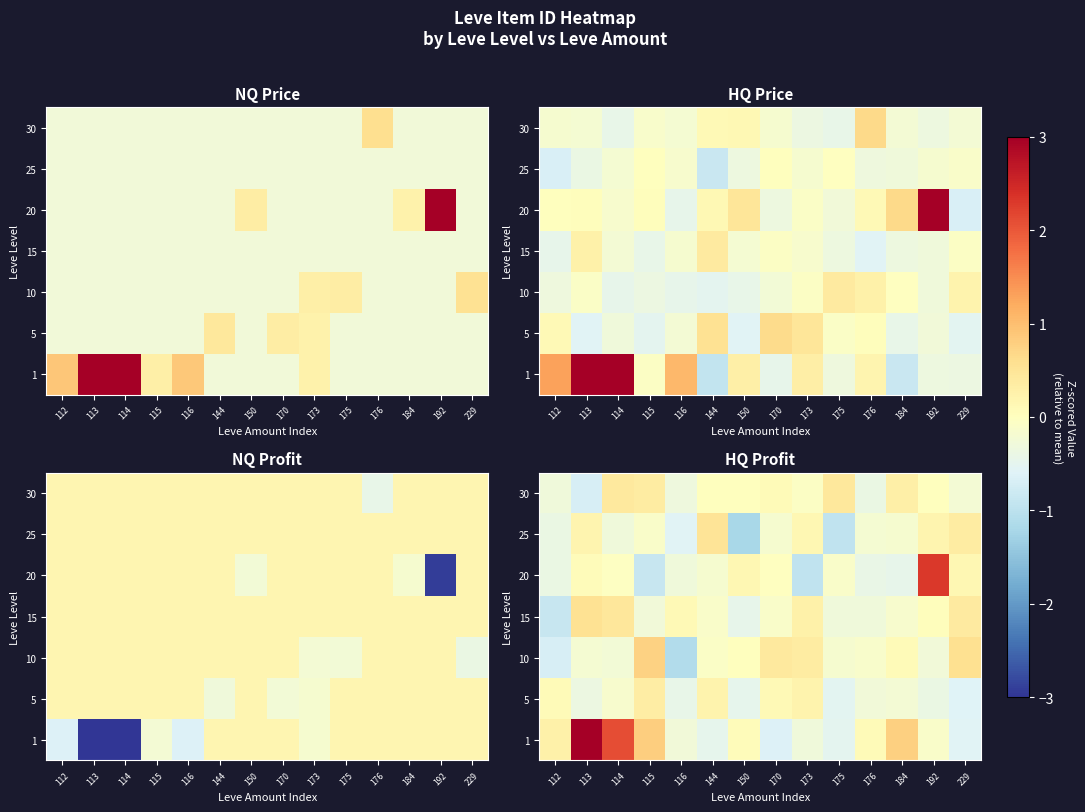

Count the number of data series in this chart.

7